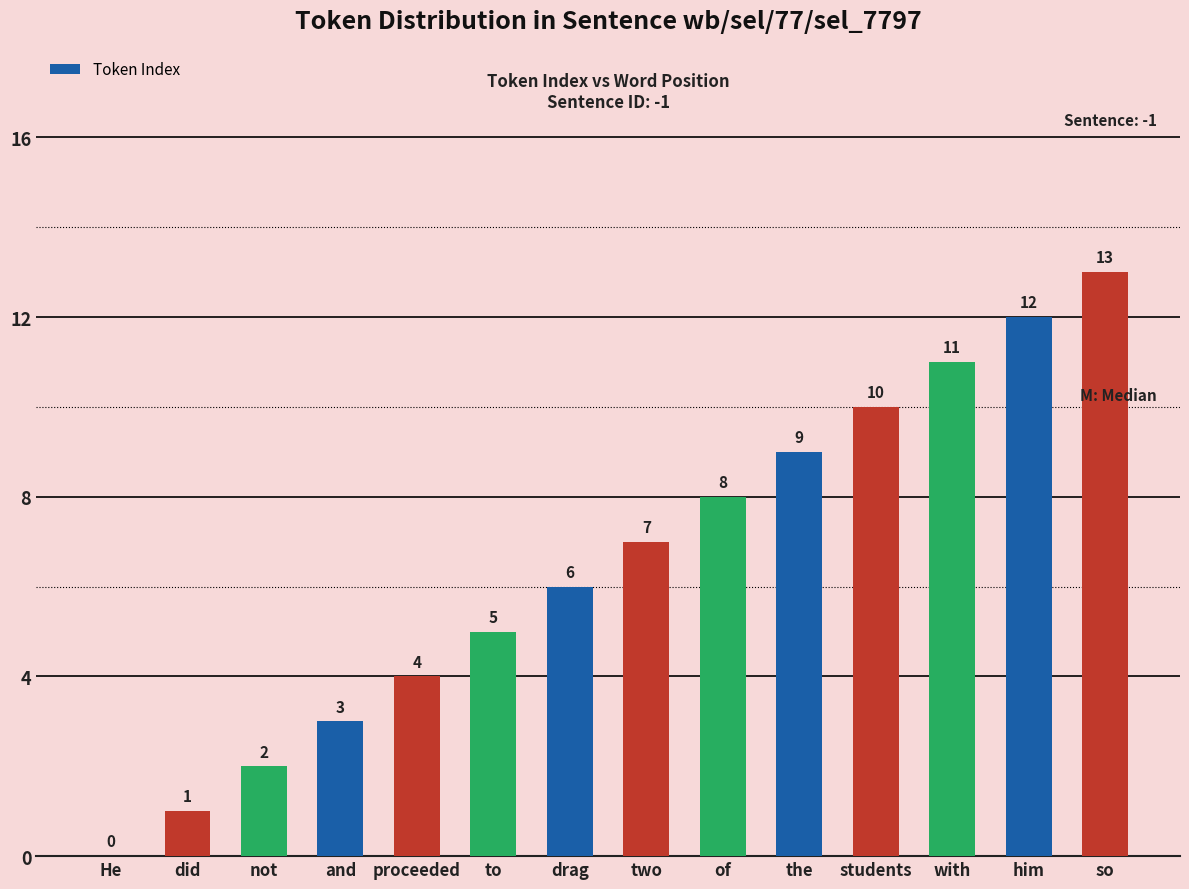

True or false: the data shows 12 at him.

True